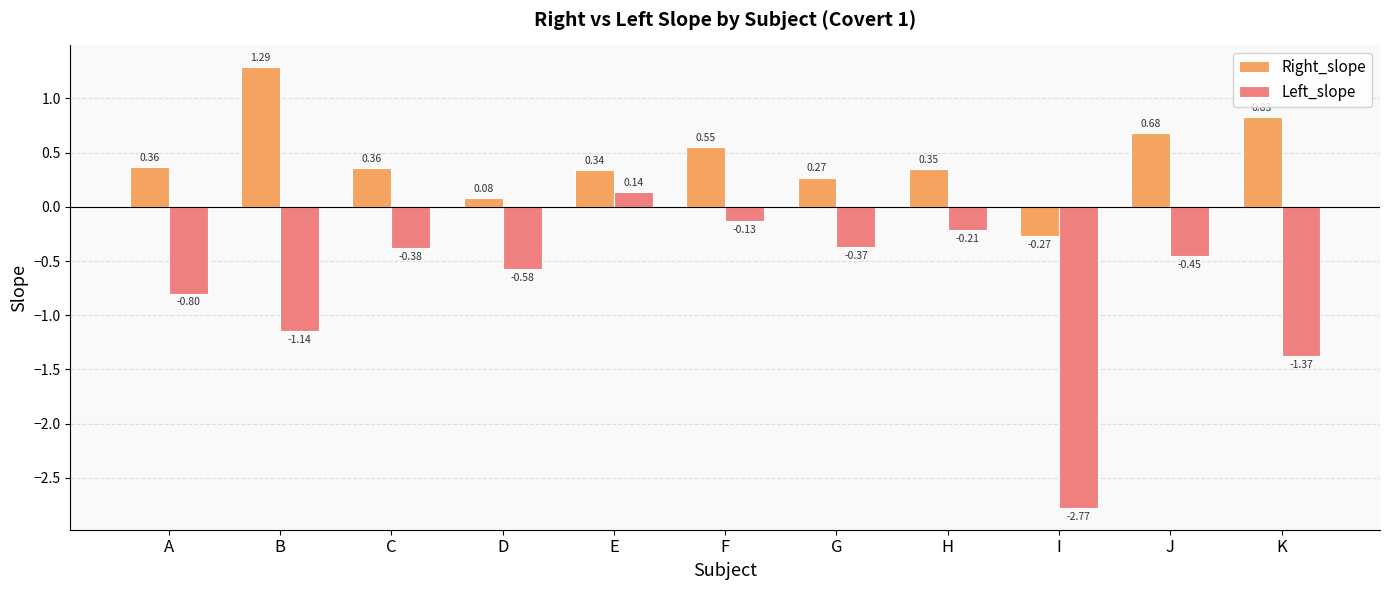

Rank the series by their maximum value, from lowest to highest.

Left_slope, Right_slope